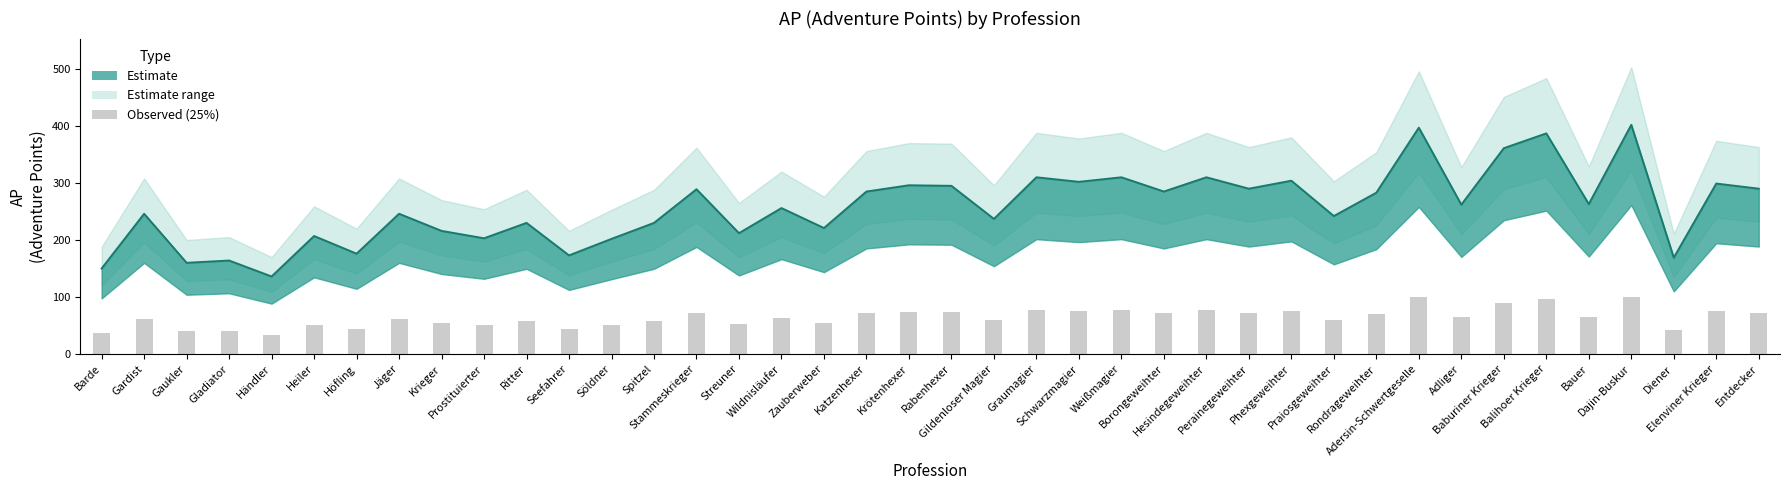

What is the smallest value displayed?

136